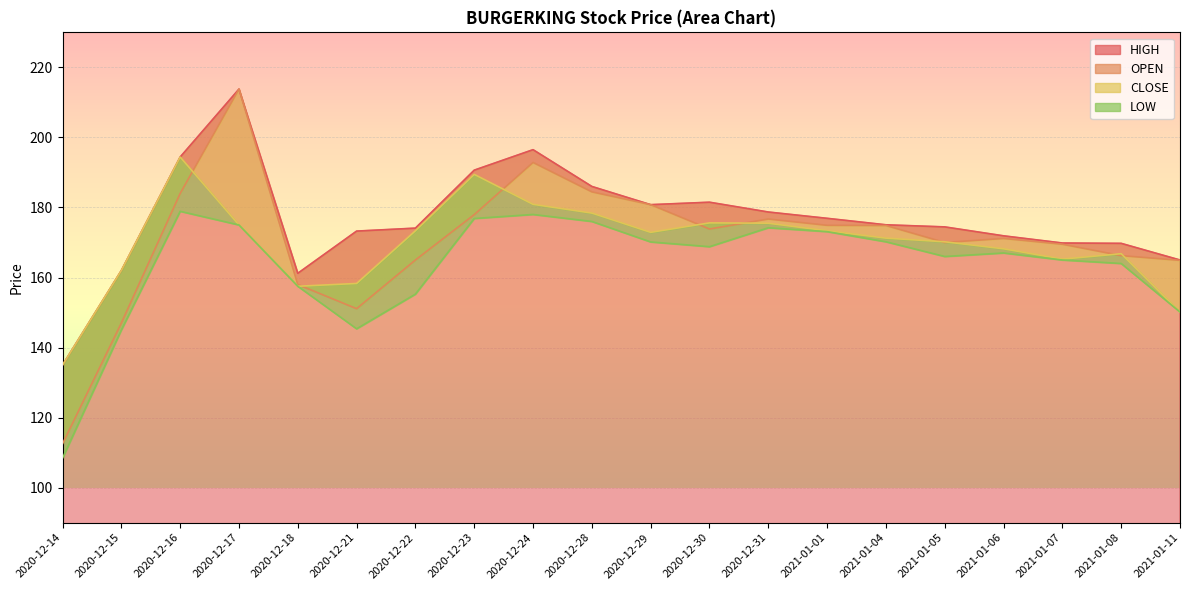

What is the difference between the second highest and minimum values in the HIGH series?

61.5